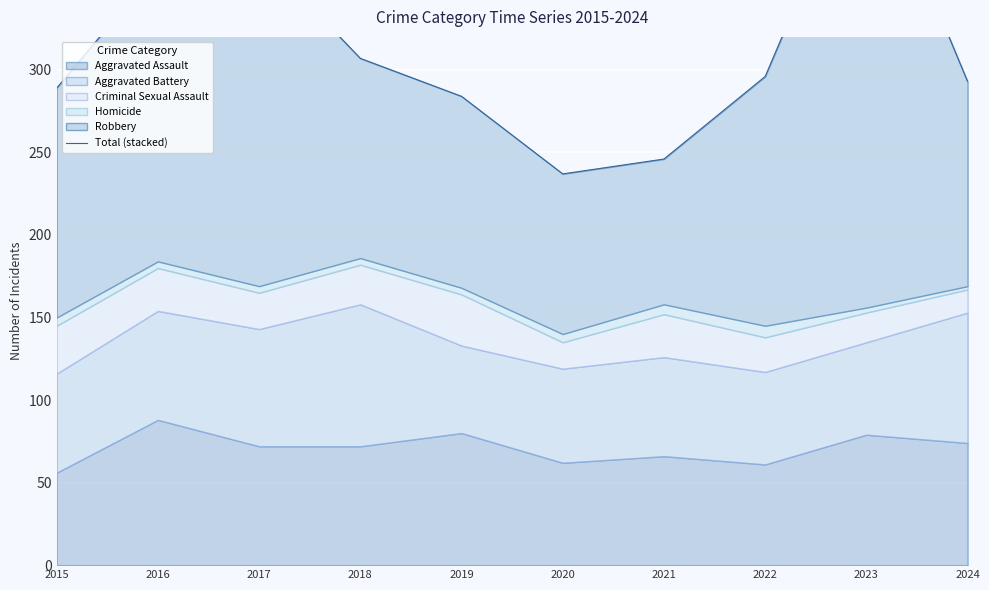

What value does the data have at 2024?

293